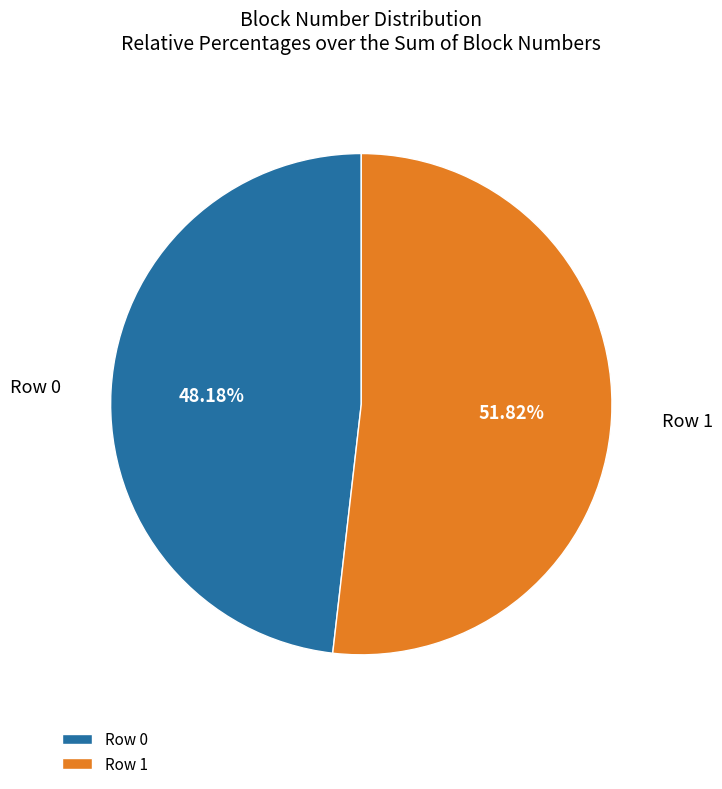

What percentage is the Row 1 slice, to the nearest percent?

52%